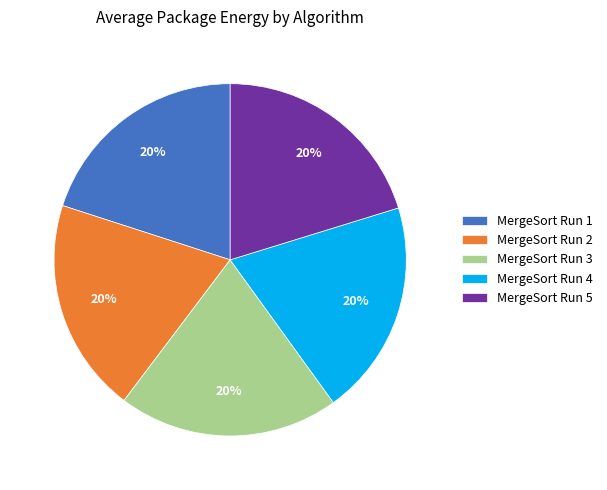

To the nearest percent, what percentage of the pie is MergeSort Run 1?

20%